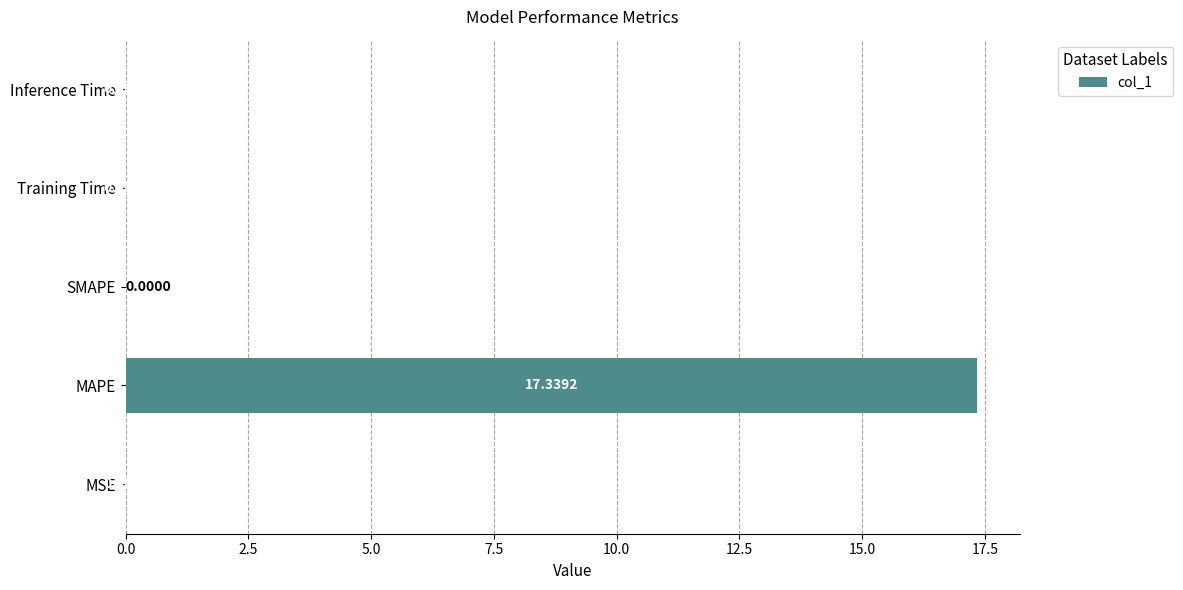

What is the sum of all values?

17.3